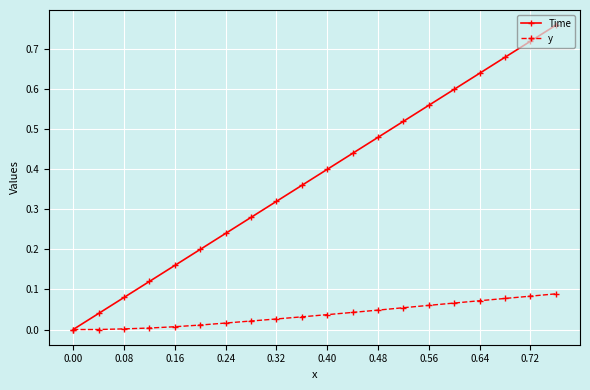

Rank the series by their average value, from highest to lowest.

Time, y